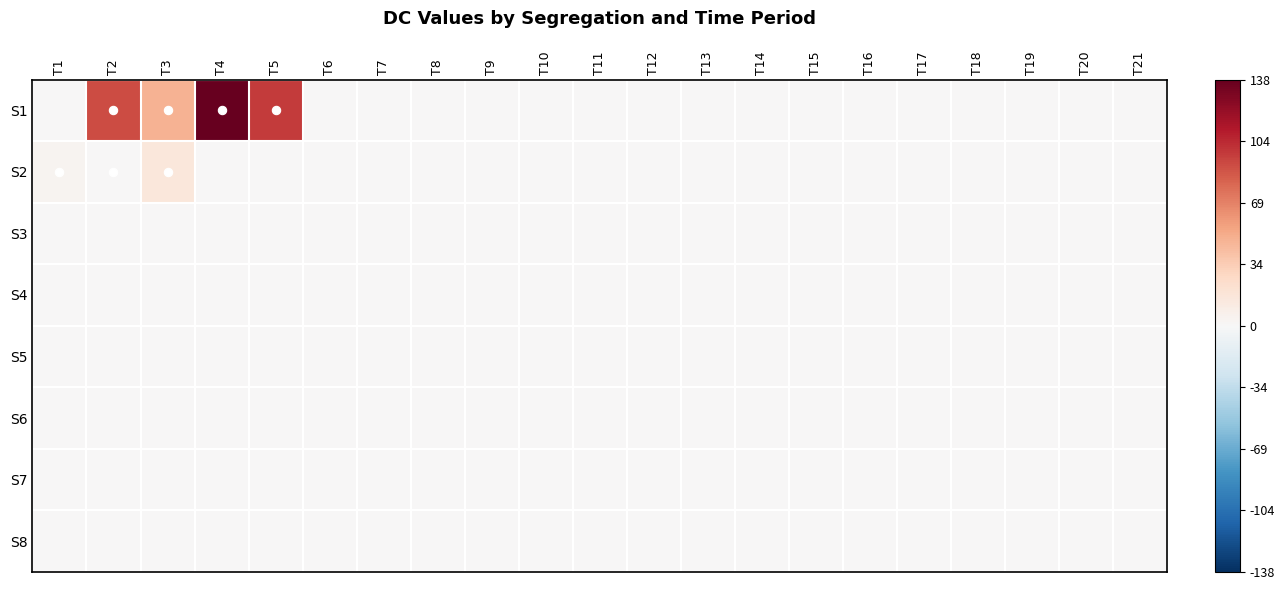

List the series in order of their peak value, lowest first.

S3, S4, S5, S6, S7, S8, S2, S1